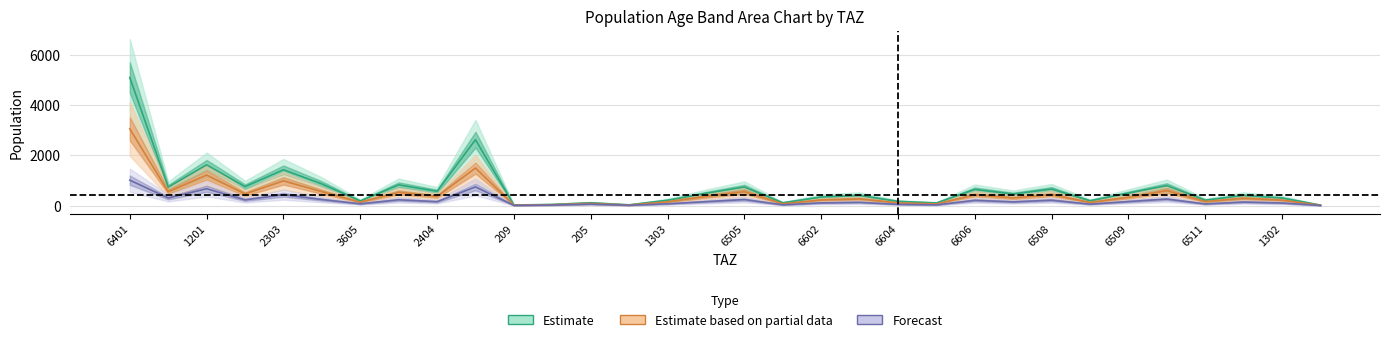

At how many categories does at least one series exceed 1208?

4